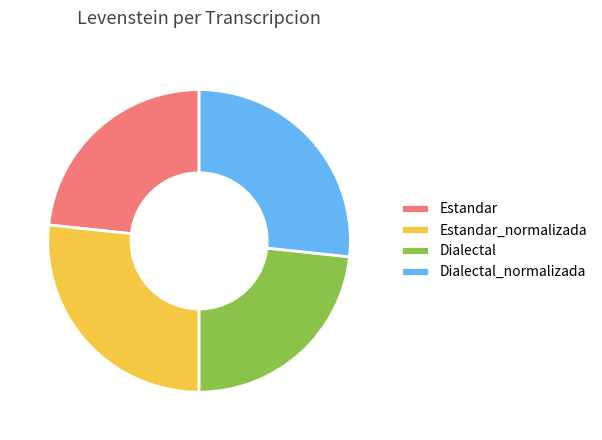

Which has a higher value, Estandar or Estandar_normalizada?

Estandar_normalizada